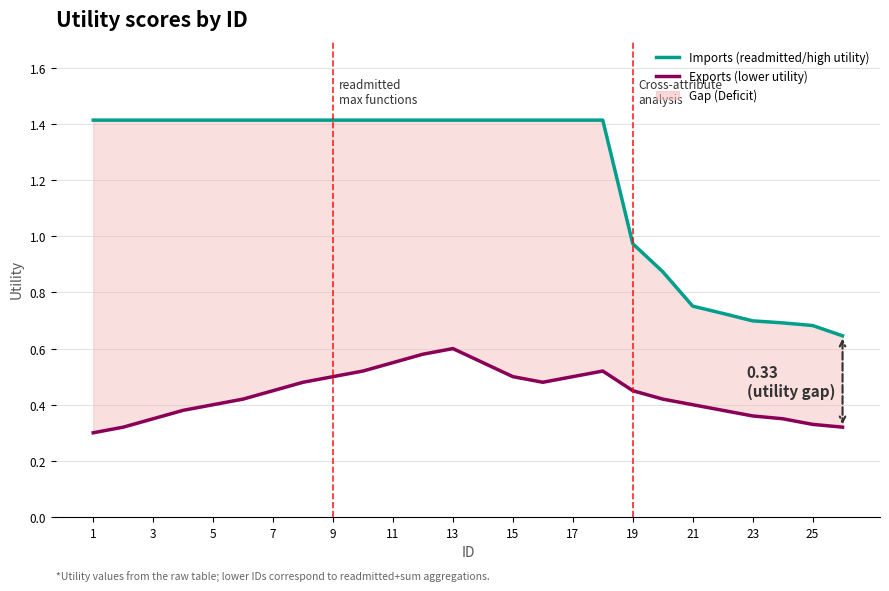

True or false: Exports (lower utility) has more than 1 points higher than both neighbors.

True